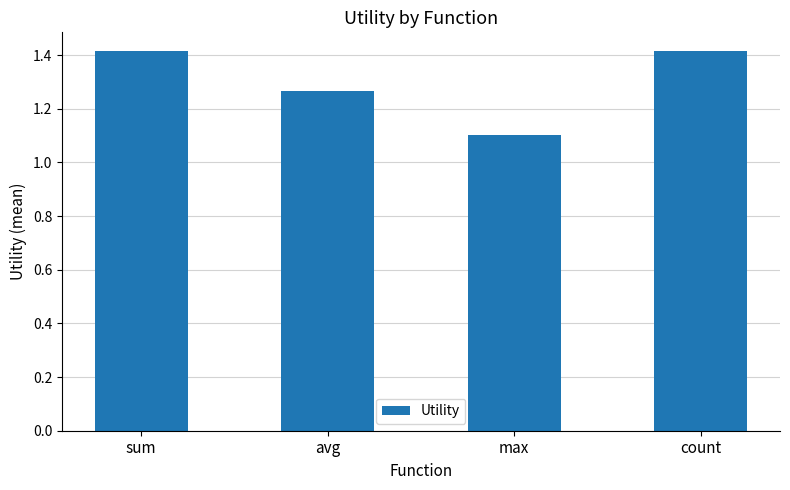

What is the value of the 3rd bar from the left?

1.1